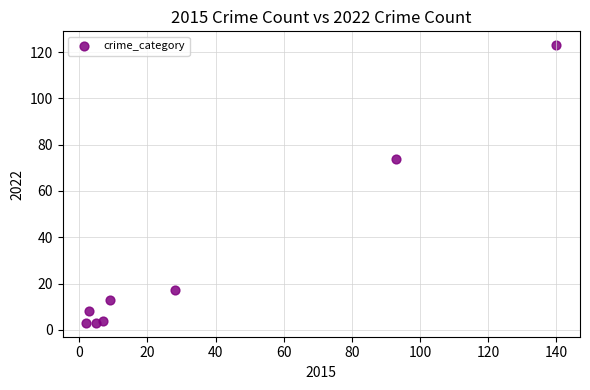

What is the average X value?

36